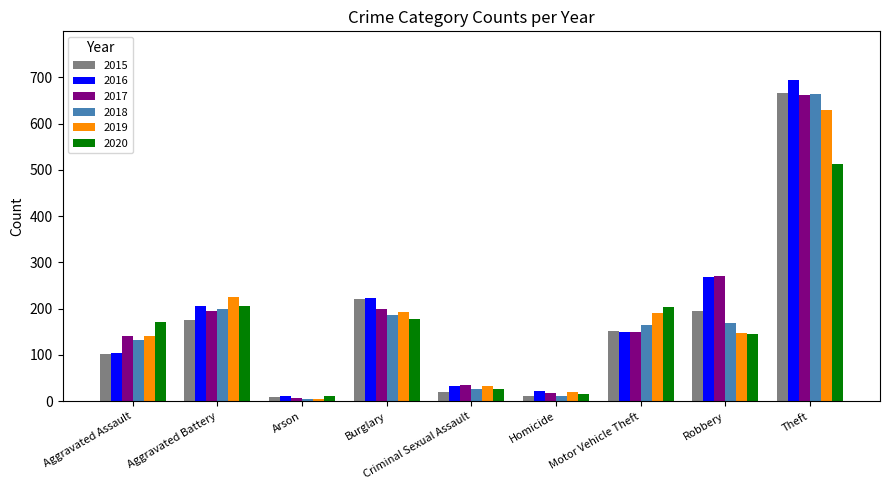

The 2017 series shows 70 at Motor Vehicle Theft. True or false?

False